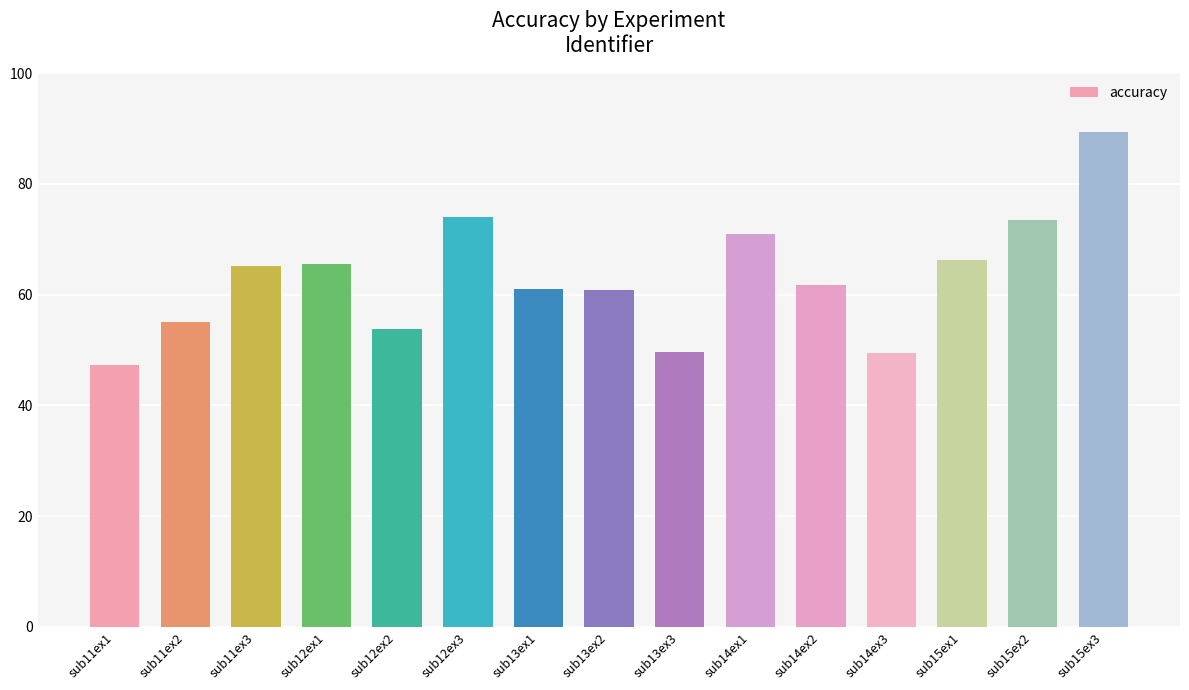

What is the approximate value at sub12ex2?

53.9